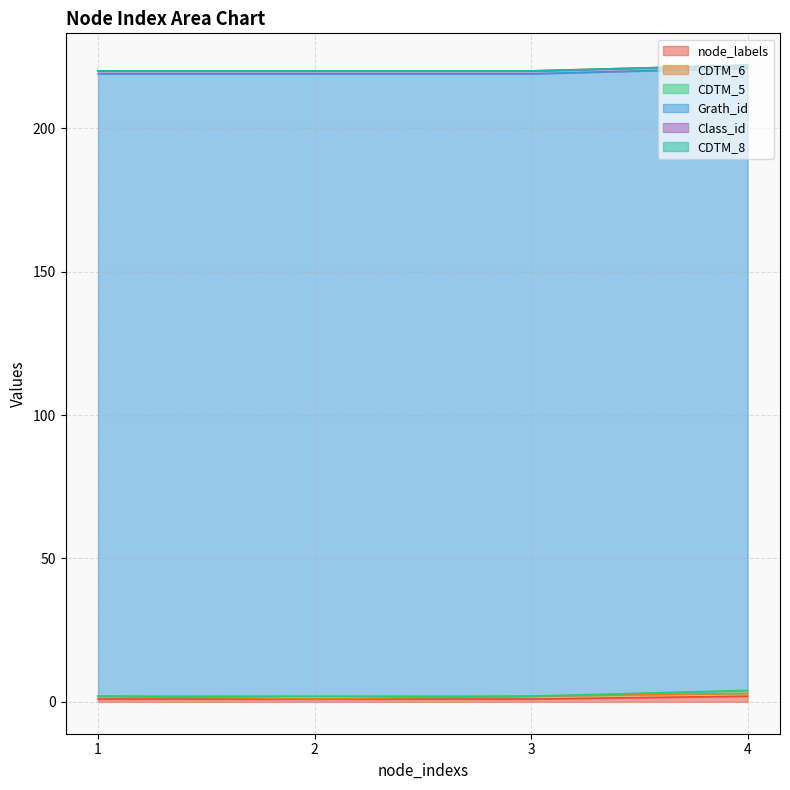

After their last crossing, which series has the higher values: CDTM_5 or CDTM_6?

CDTM_6